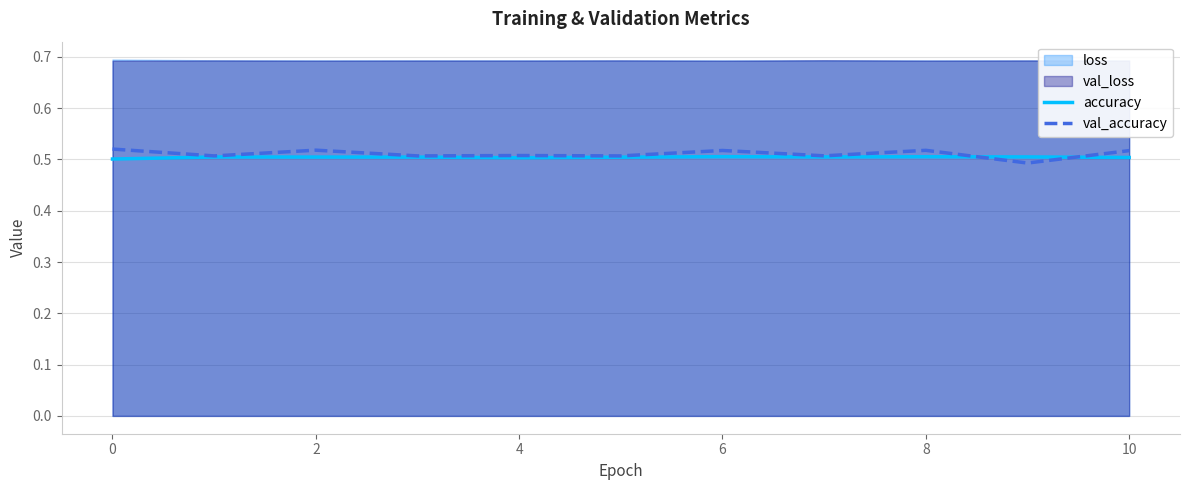

True or false: accuracy has a value of 0.2 at 0.

False